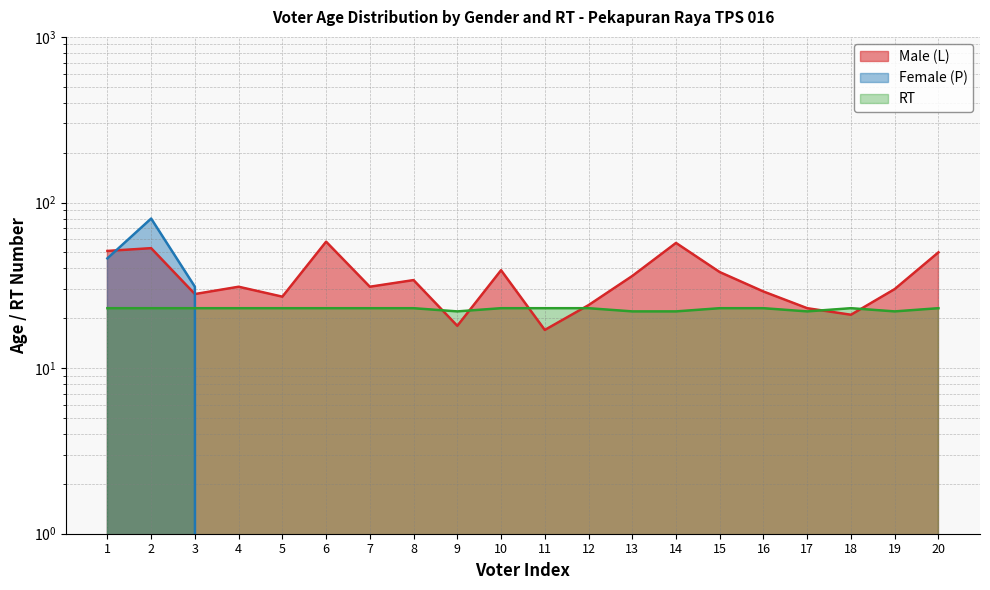

How many intersections are there between RT and Male (L)?

6